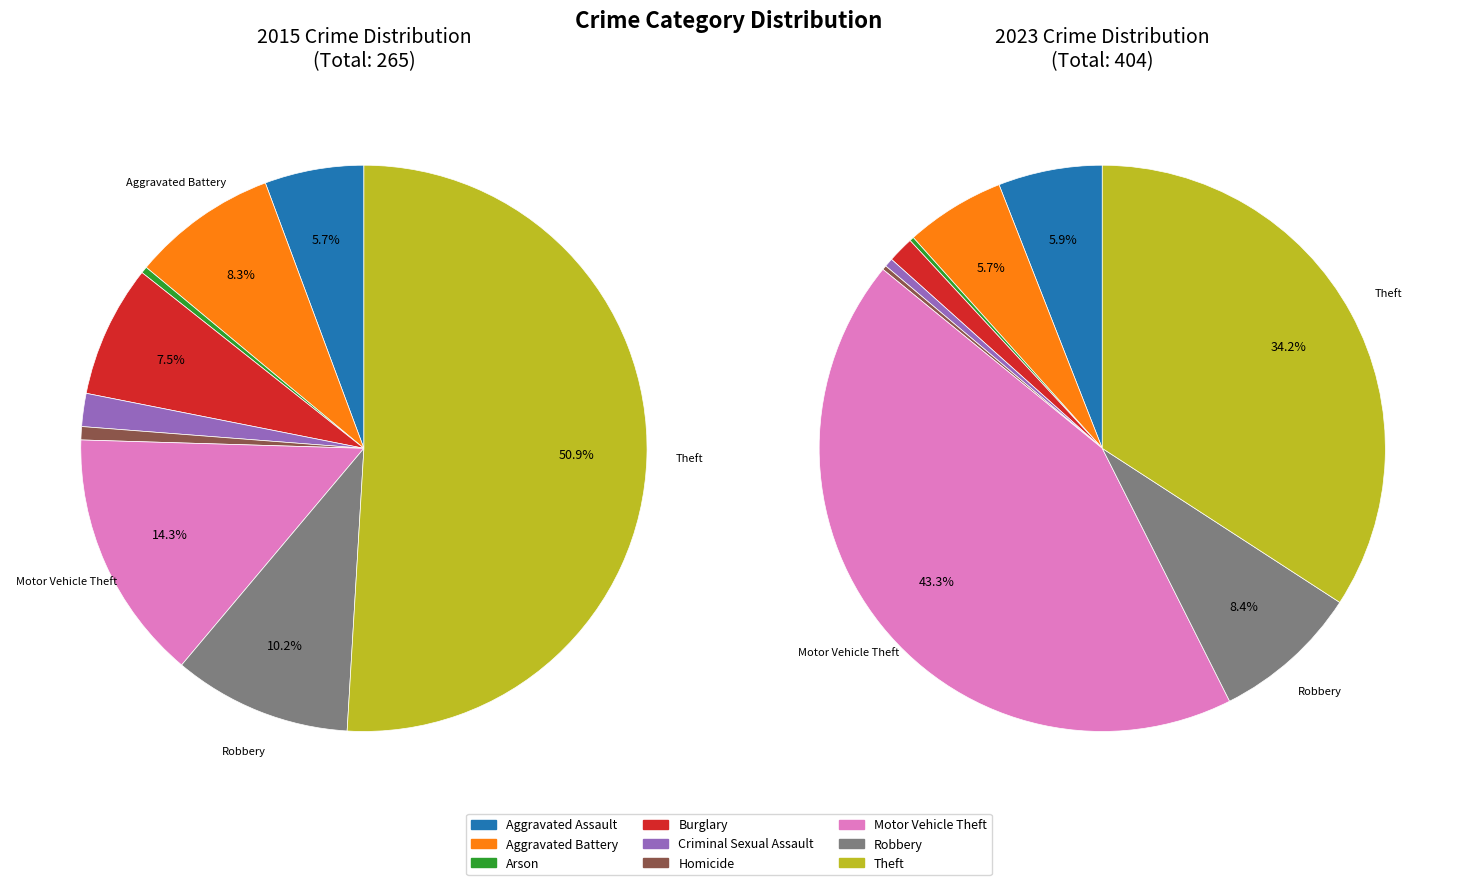

True or false: Robbery accounts for 10% of the total.

True